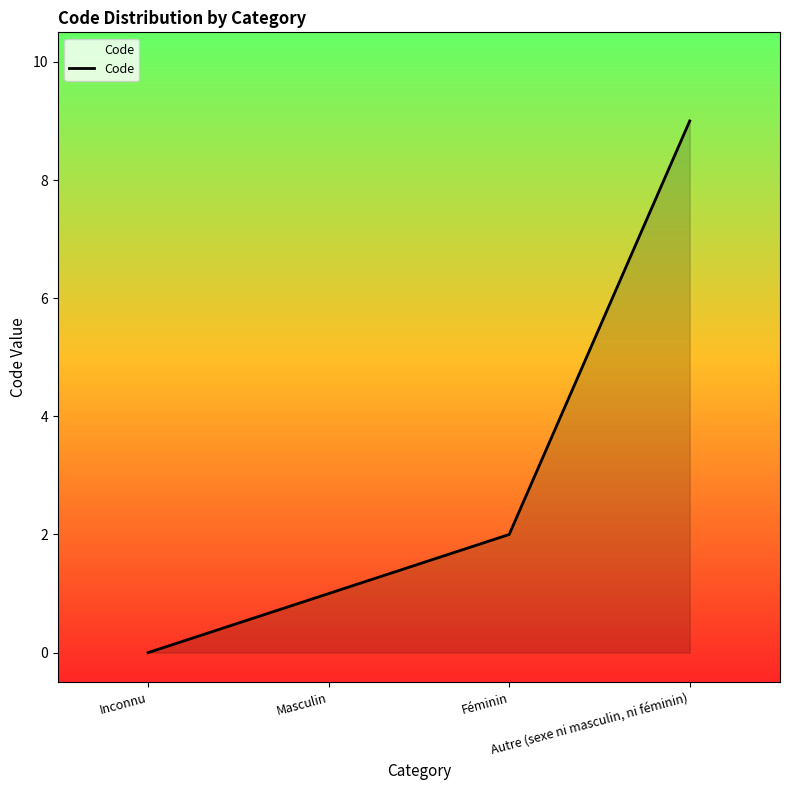

What is the average value?

3